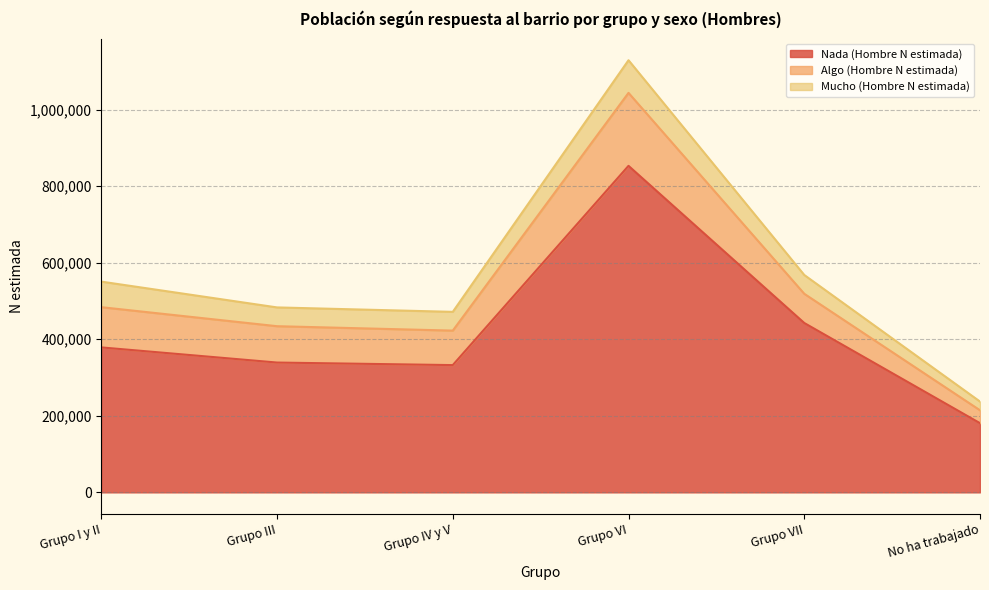

At which label does Algo (Hombre N estimada) first exceed 94987?

Grupo I y II